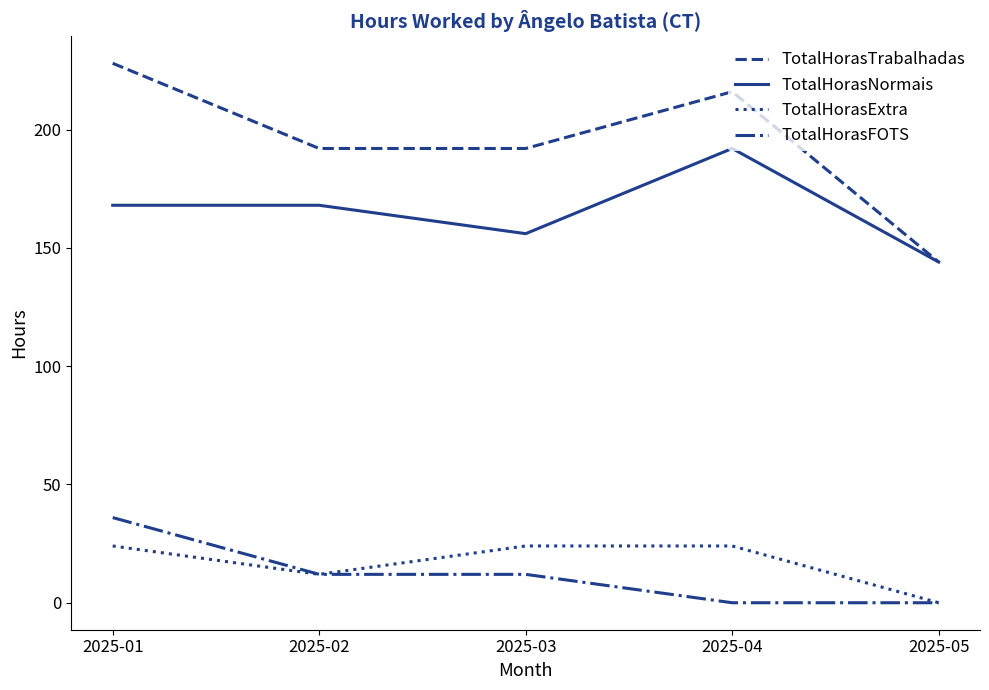

Reading right to left, list all the values displayed in this chart.

TotalHorasTrabalhadas: 144	216	192	192	228
TotalHorasNormais: 144	192	156	168	168
TotalHorasExtra: 0	24	24	12	24
TotalHorasFOTS: 0	0	12	12	36